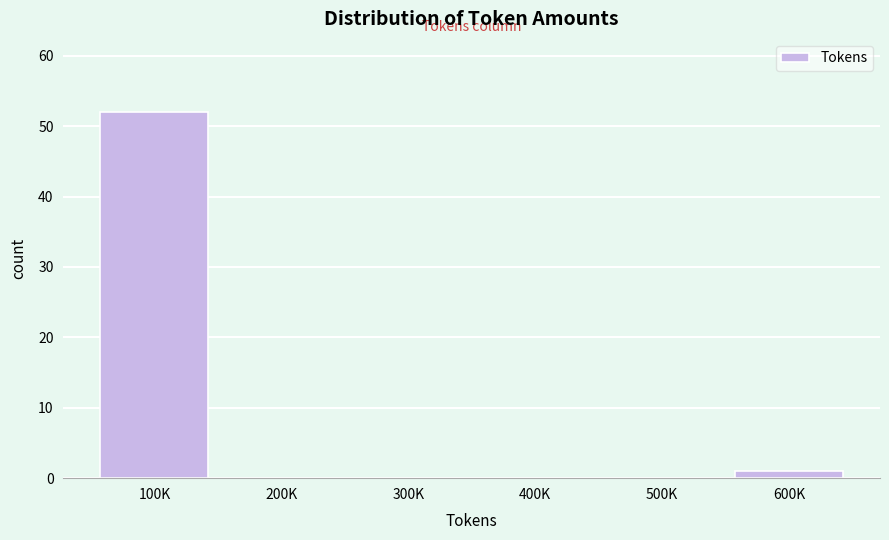

Reading right to left, extract all data points from this chart.

600K=1	500K=0	400K=0	300K=0	200K=0	100K=52